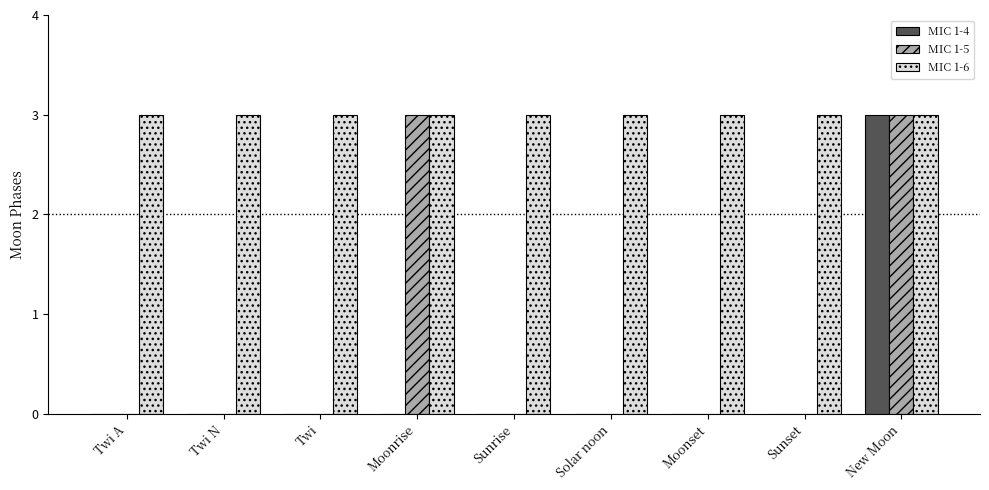

What is the sum of the MIC 1-5 values at New Moon and Moonset?

3